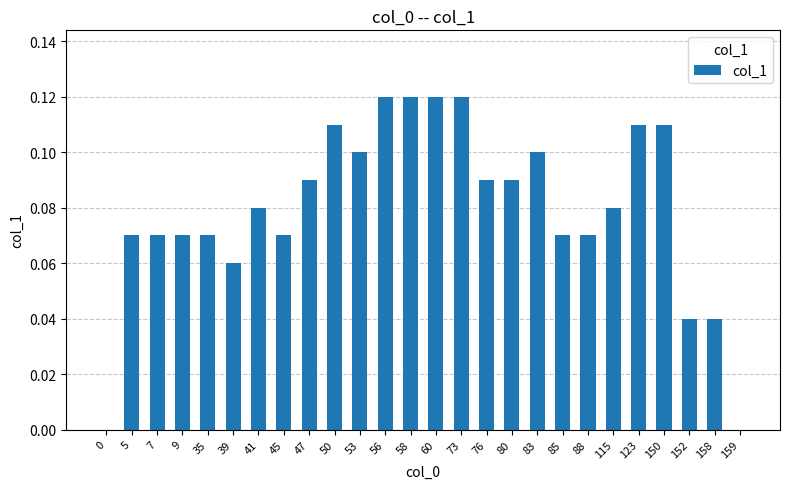

Which has a higher value, 76 or 85?

76